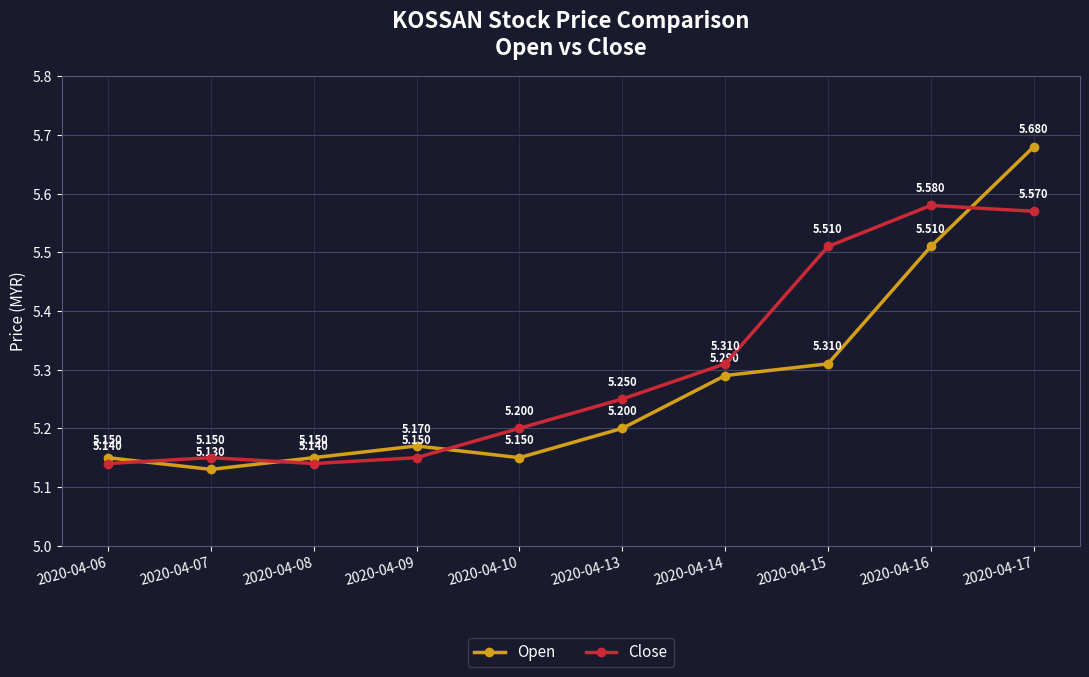

What is the value of the Close point at the 8th from the left?

5.5